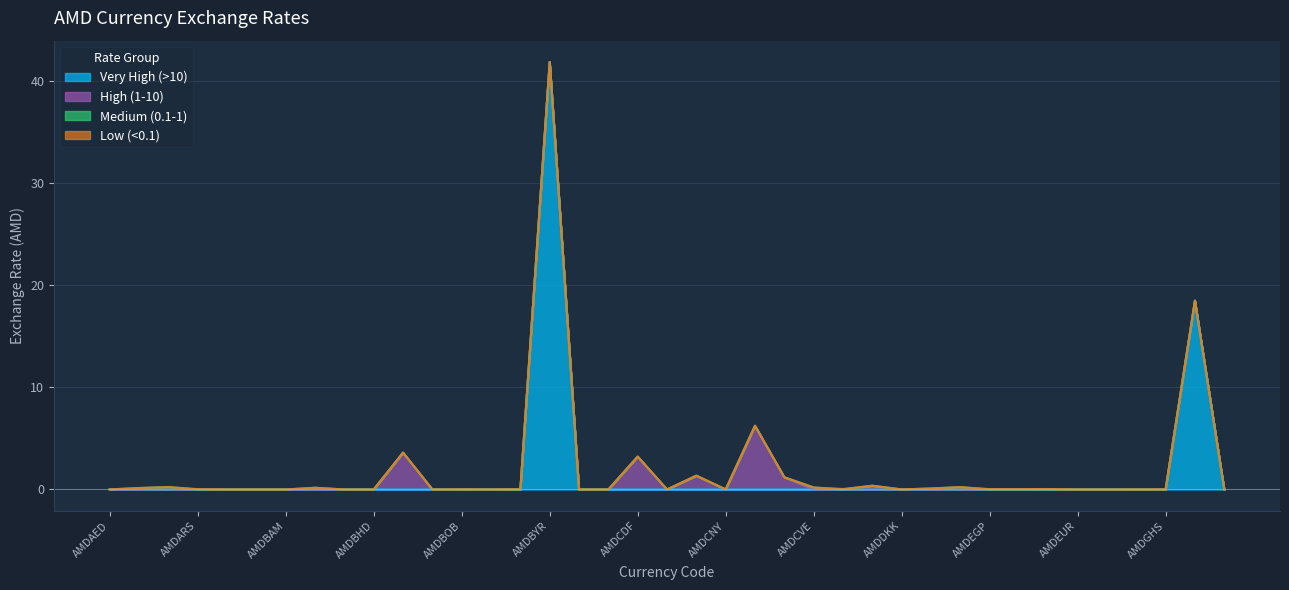

What position from the left is AMDEGP?

31